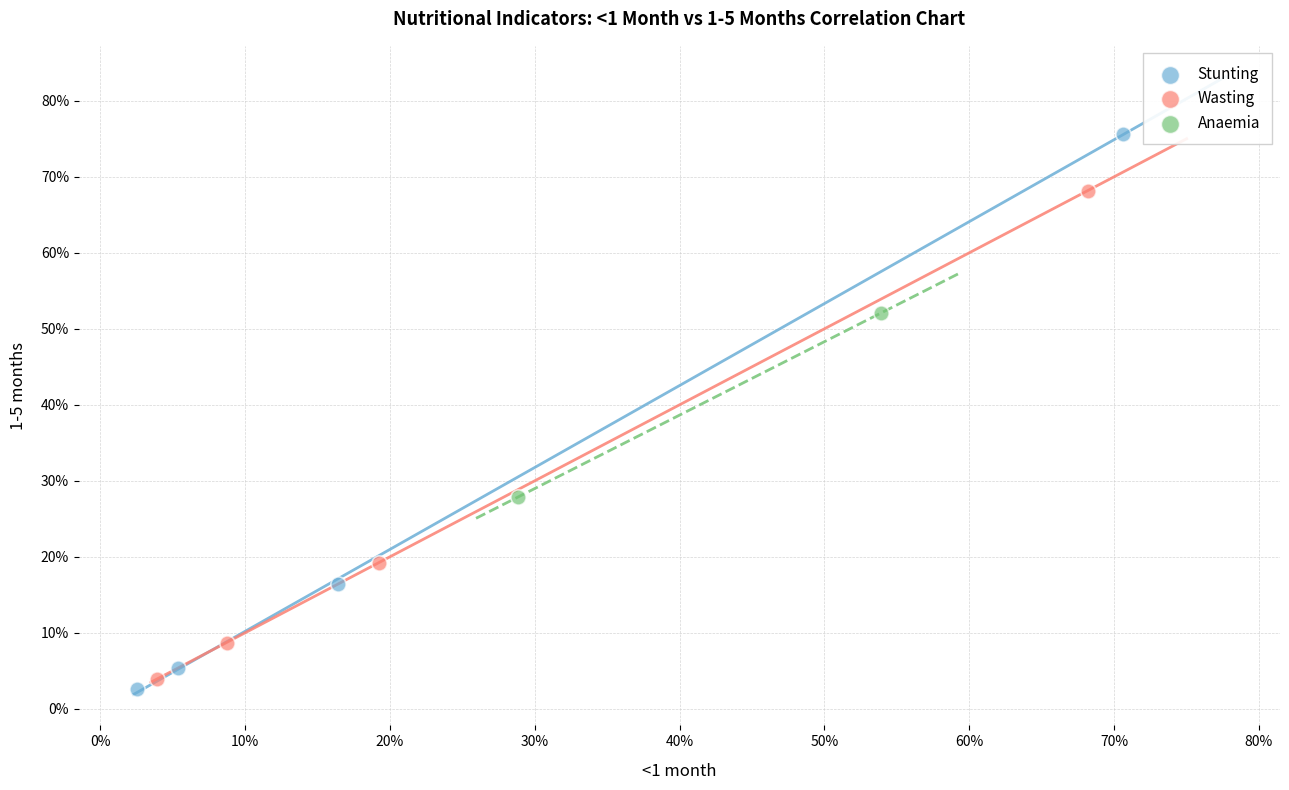

Which series reaches the maximum Y coordinate?

Stunting